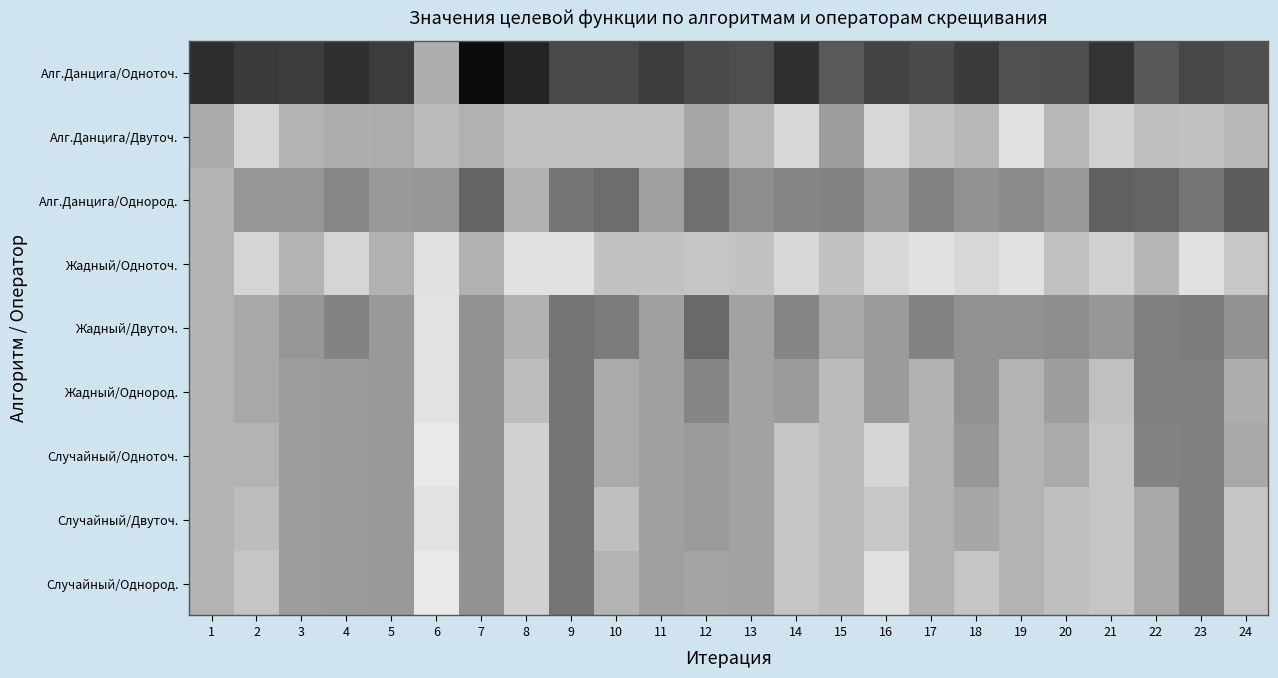

What is the minimum value shown in the chart?

67